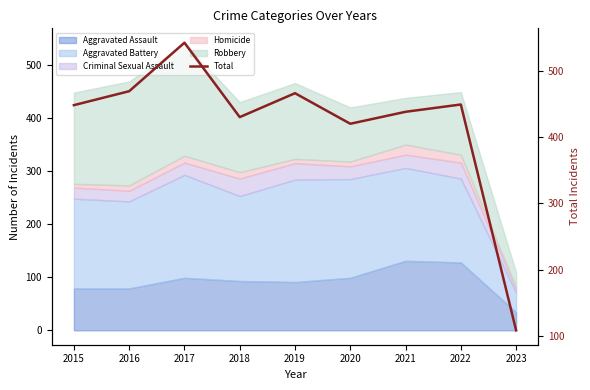

True or false: the data shows 762 at 2017.

False